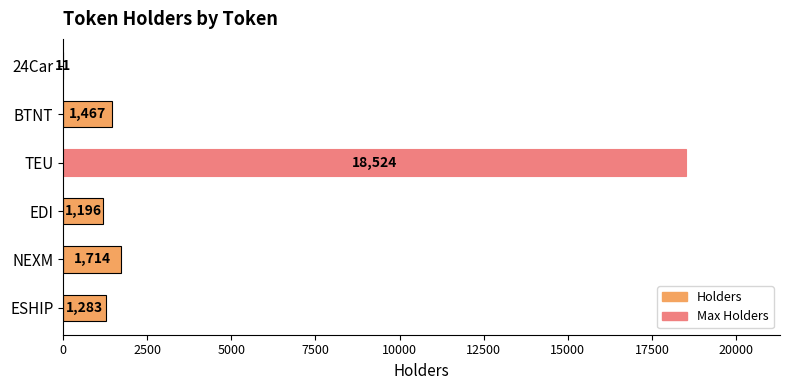

Which label corresponds to the largest value in the chart?

TEU